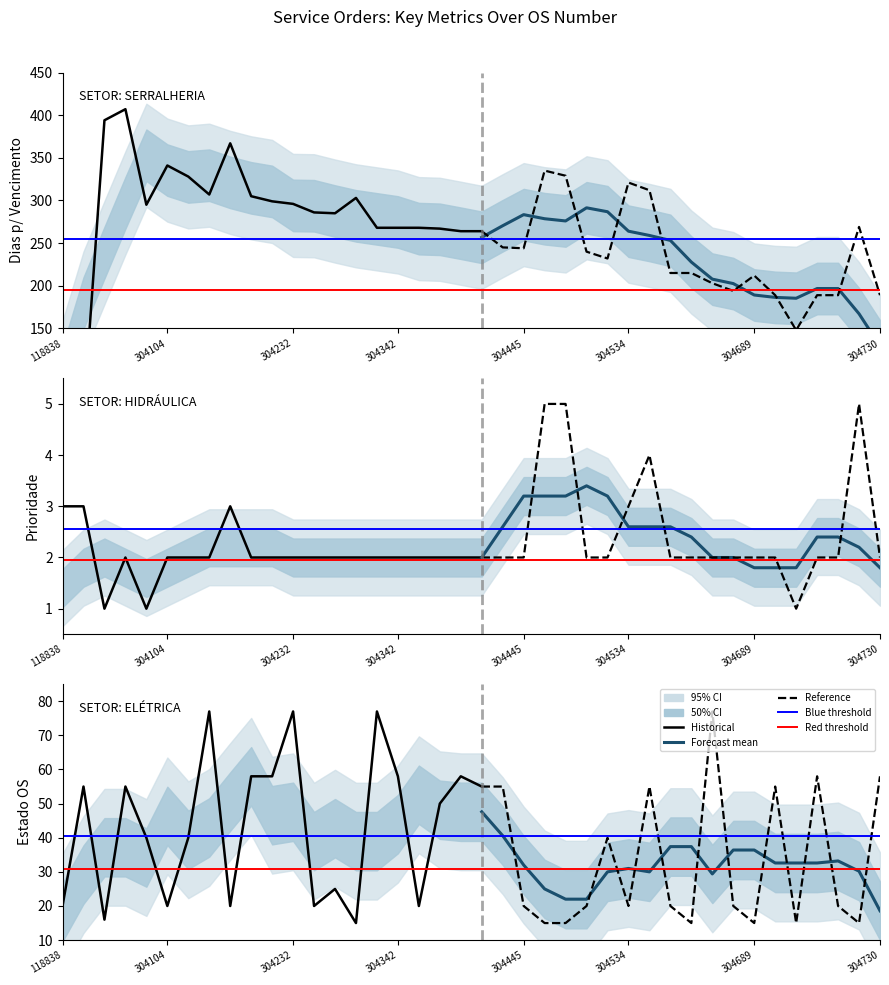

How many Prioridade values are between 2 and 3?

33